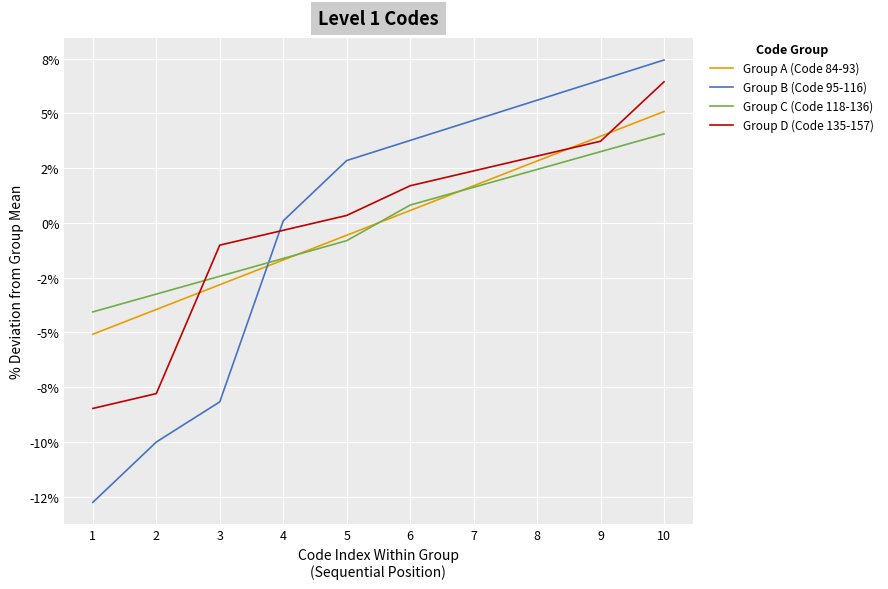

What are all the series names shown in the legend?

Group A (Code 84-93), Group B (Code 95-116), Group C (Code 118-136), Group D (Code 135-157)